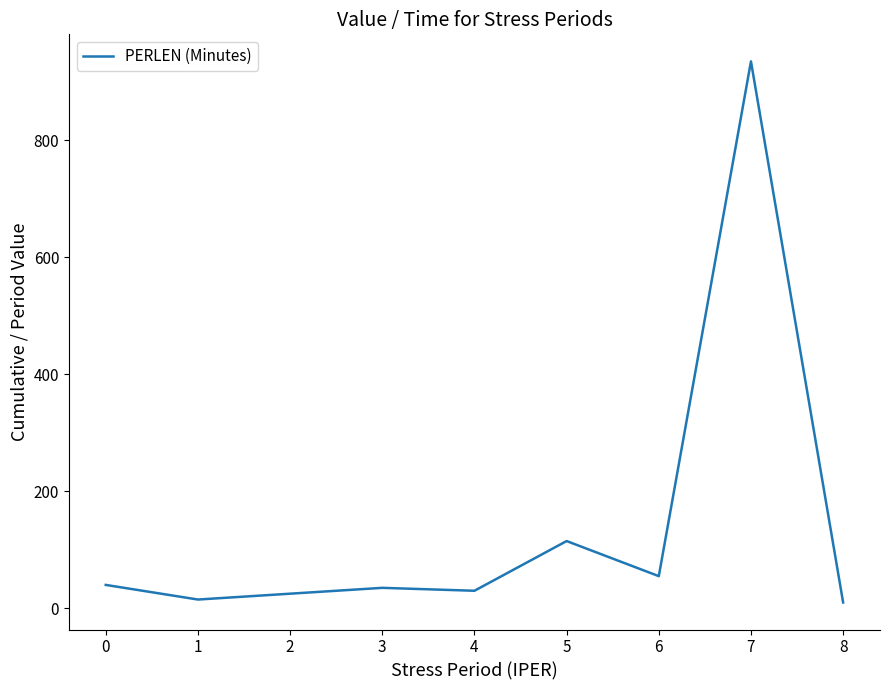

How many values are below 35?

4